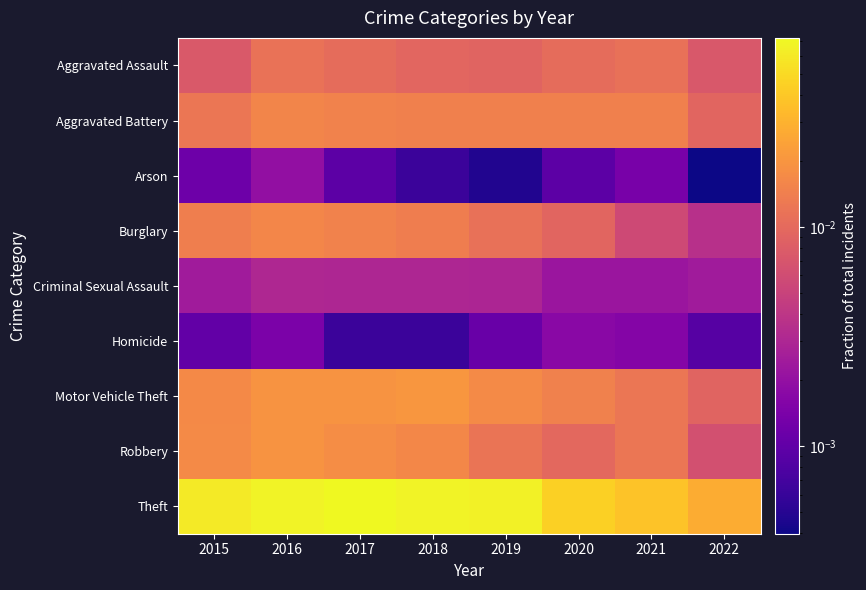

Rank the series at 2018 from lowest to highest value.

Arson, Homicide, Criminal Sexual Assault, Aggravated Assault, Burglary, Aggravated Battery, Robbery, Motor Vehicle Theft, Theft